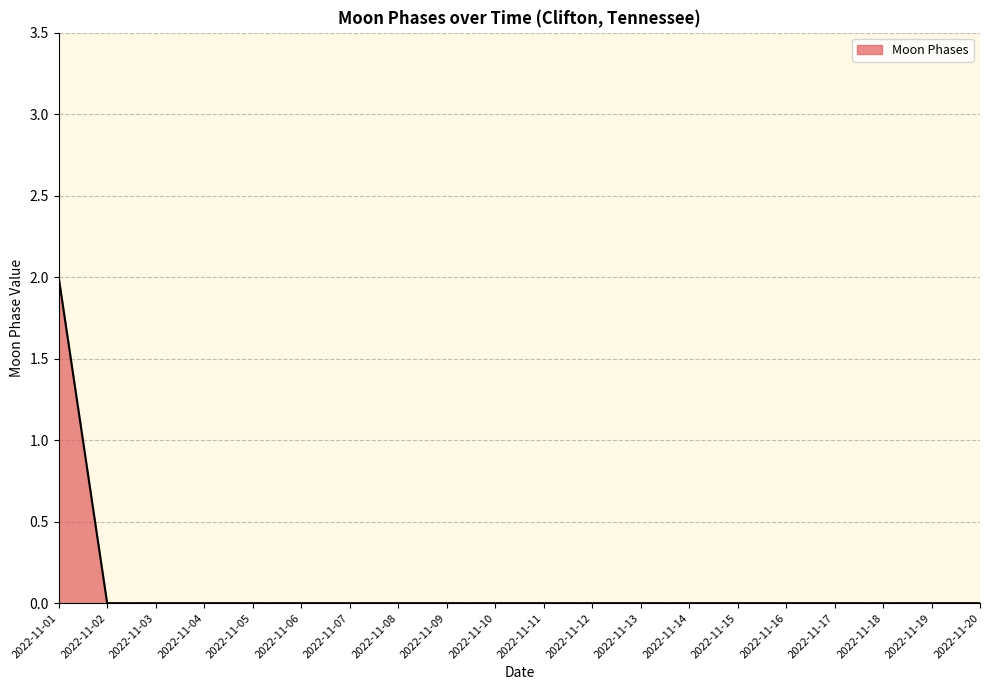

How many values are between 0 and 1?

19